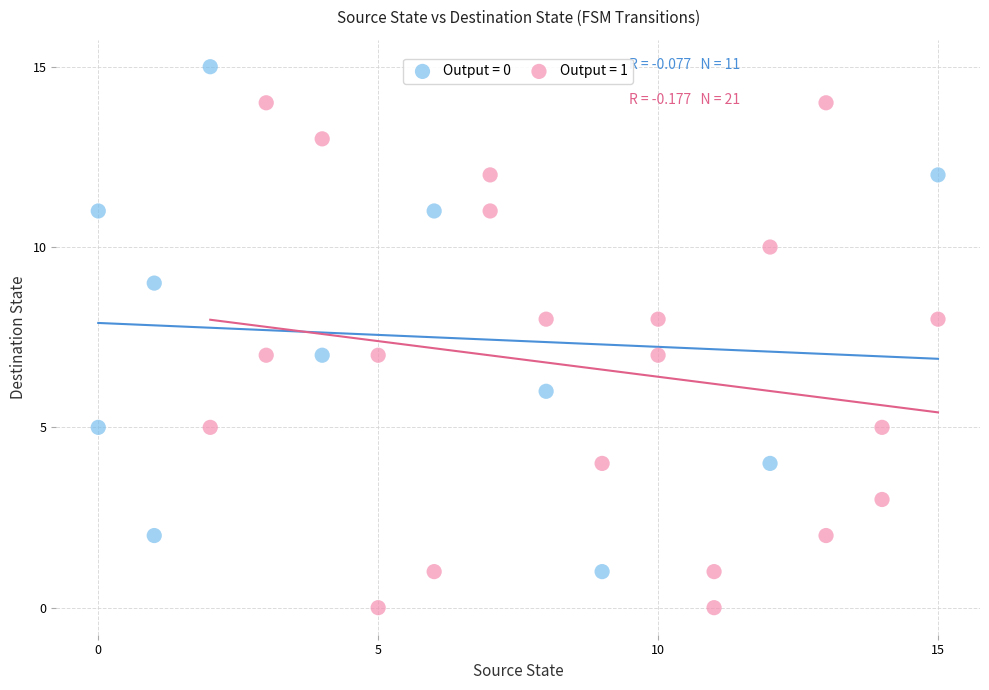

Which series contains the lowest Y value?

Output = 1